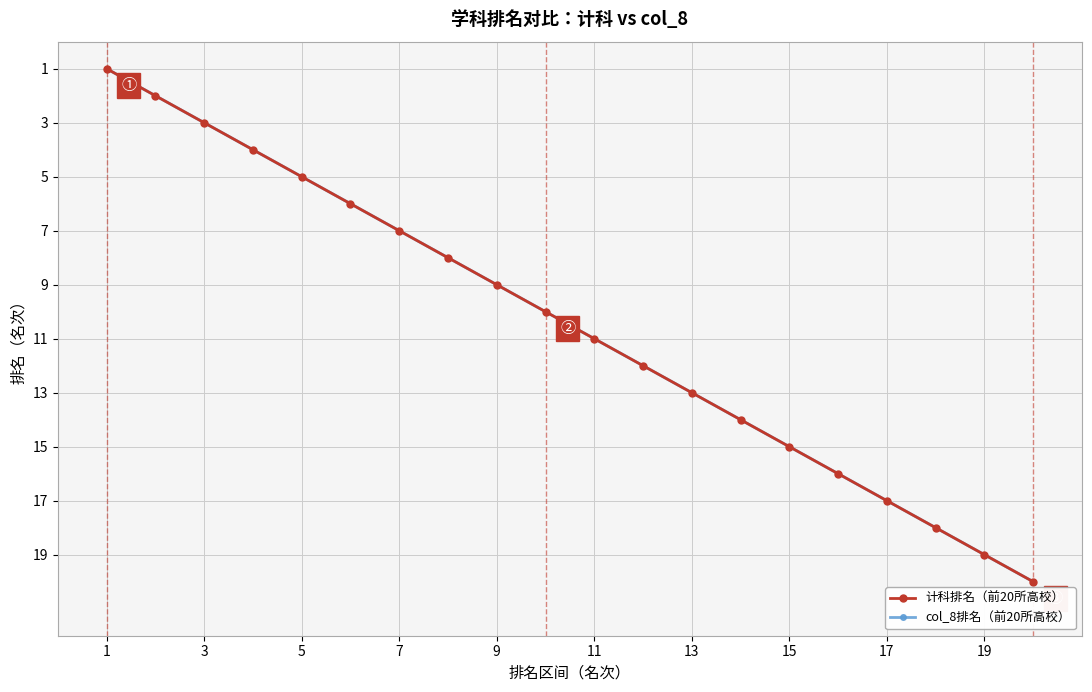

Does the chart have visible grid lines?

Yes